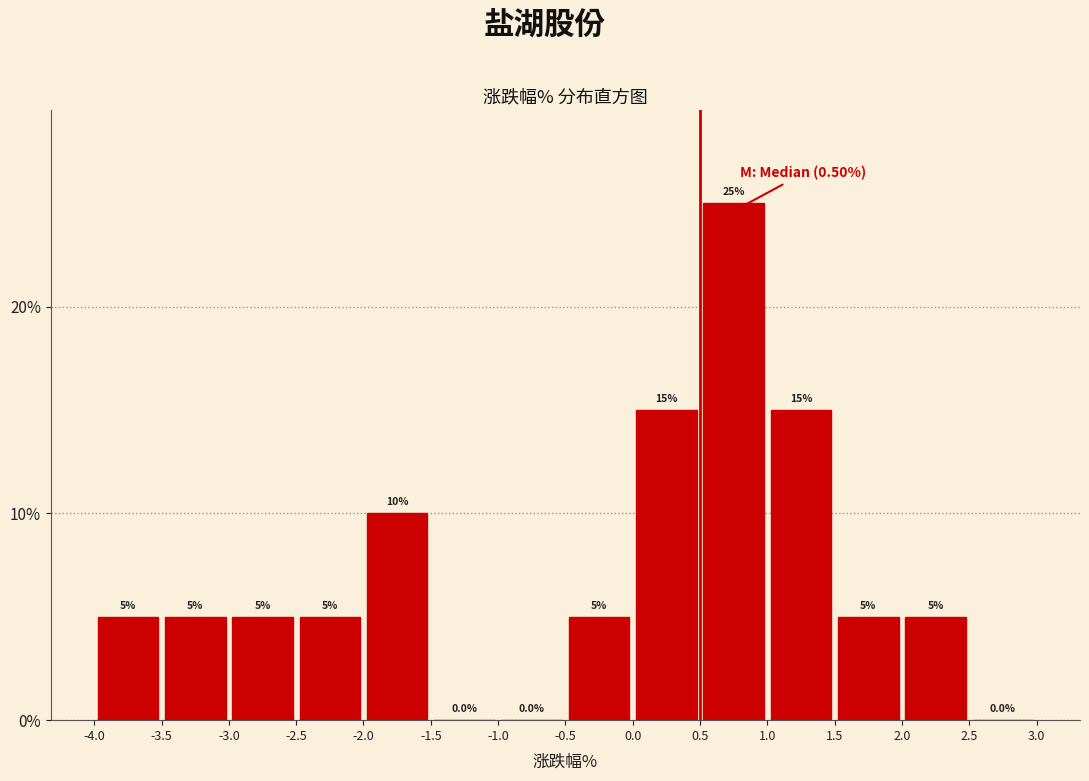

Which range on the x-axis has the tallest bar?

0.5 to 1.0